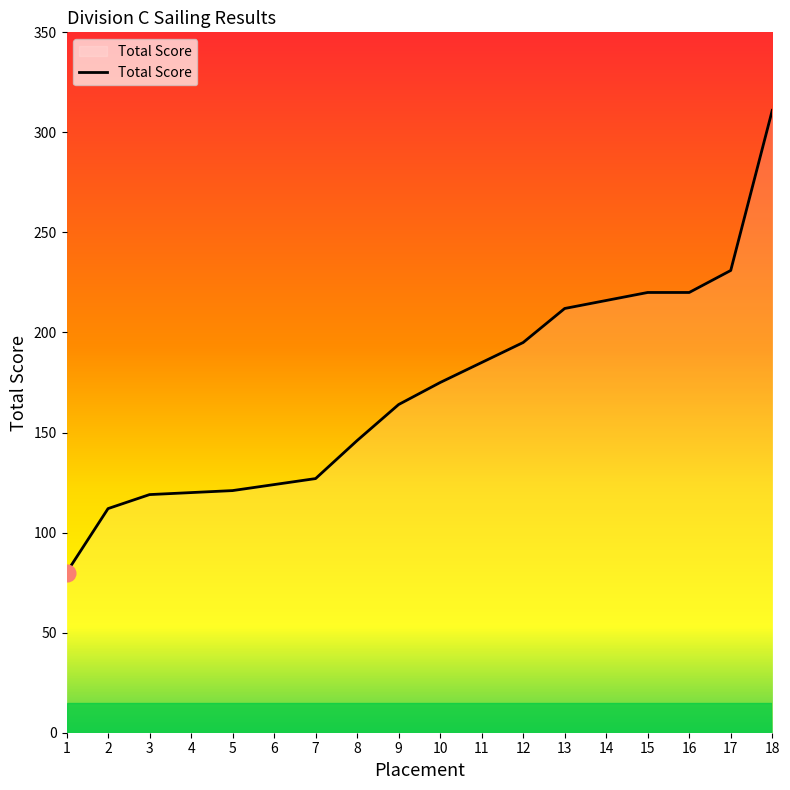

True or false: the data shows 185 at 11.

True